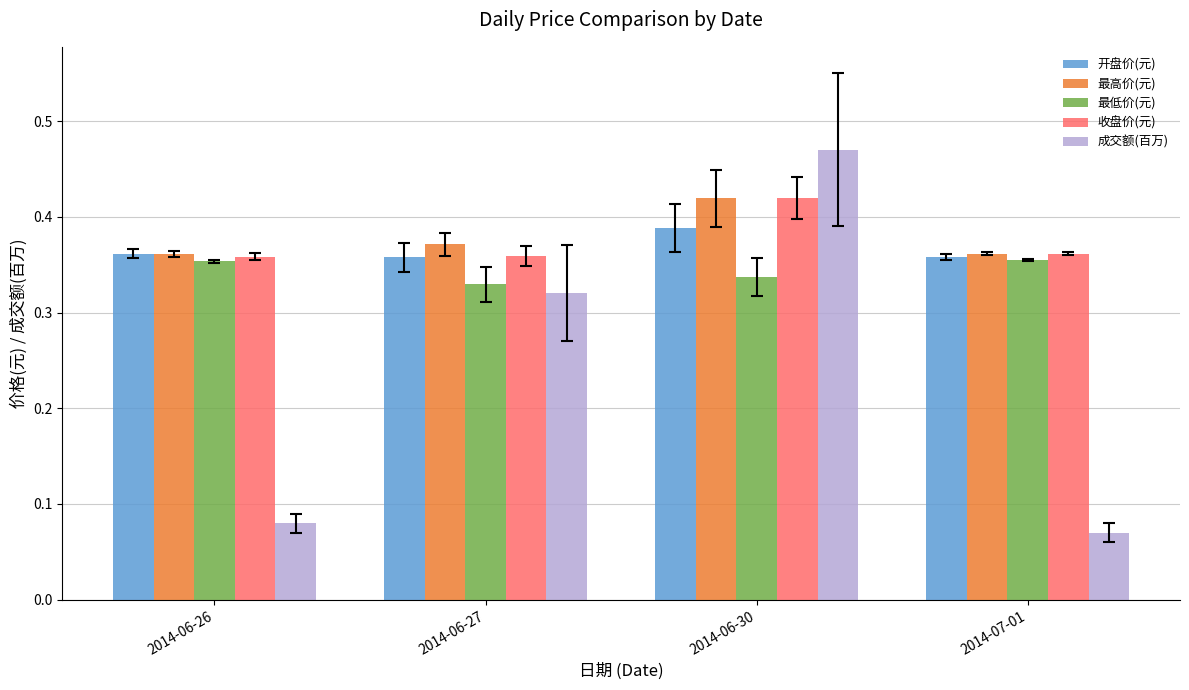

Between 2014-06-27 and 2014-06-30, which series saw the biggest shift?

成交额(百万)